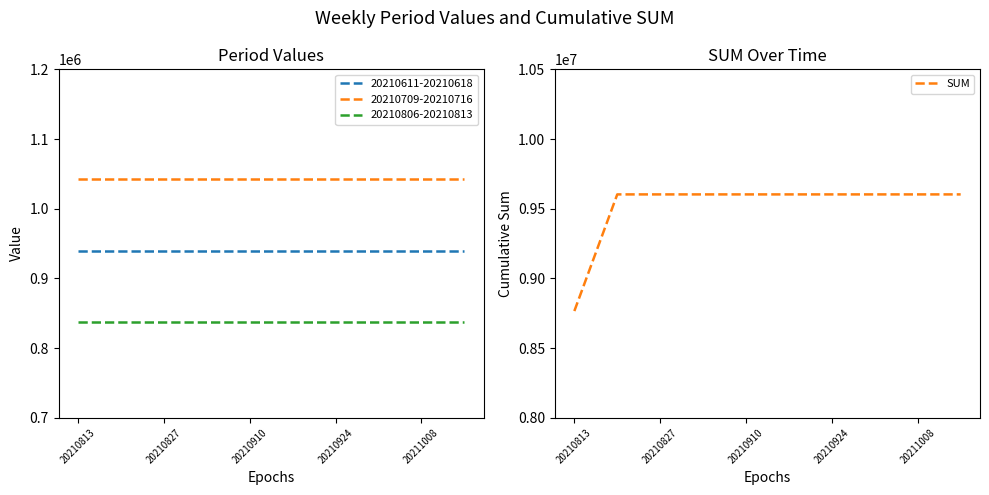

True or false: SUM has a value of 3197544.3 at 20210924.

False